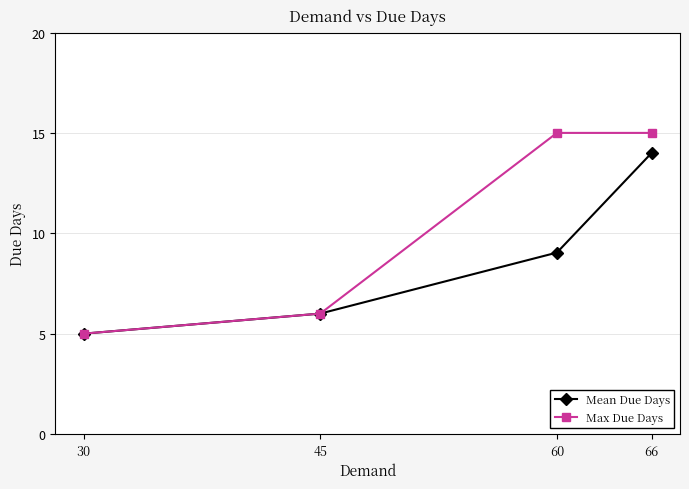

The Mean Due Days series shows 5.0 at 30. True or false?

True